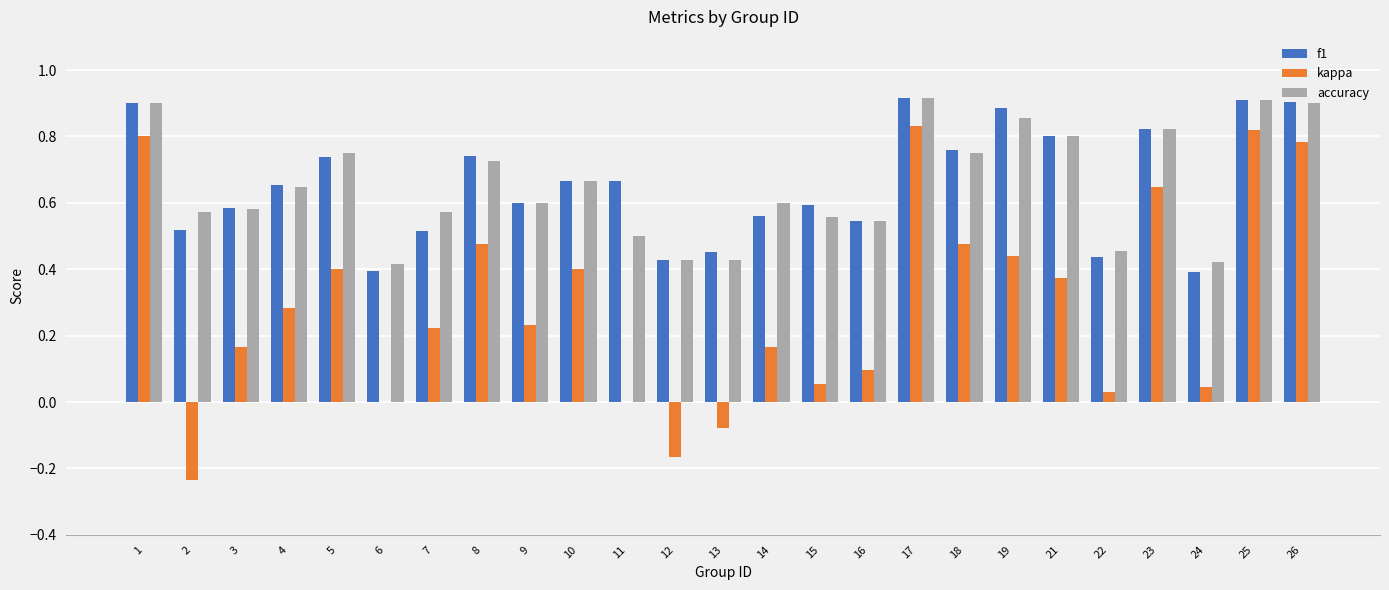

Between 2 and 23, which series saw the biggest shift?

kappa